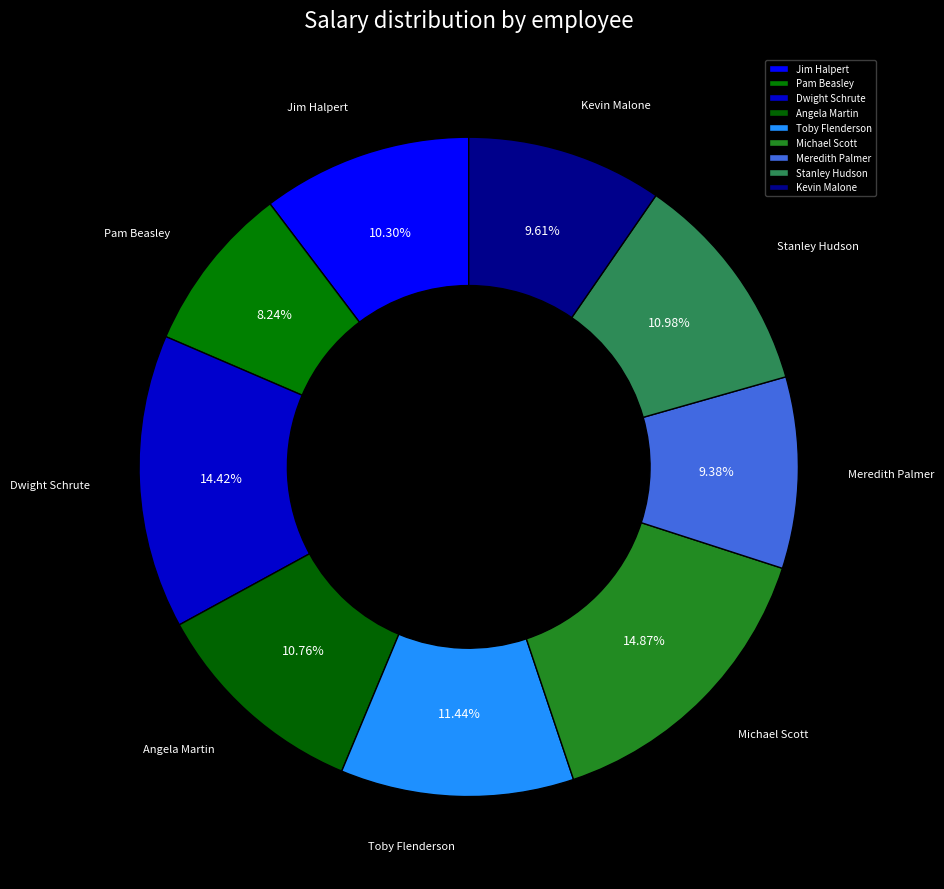

To the nearest percent, what is the difference between the Meredith Palmer and Michael Scott slice percentages?

5%